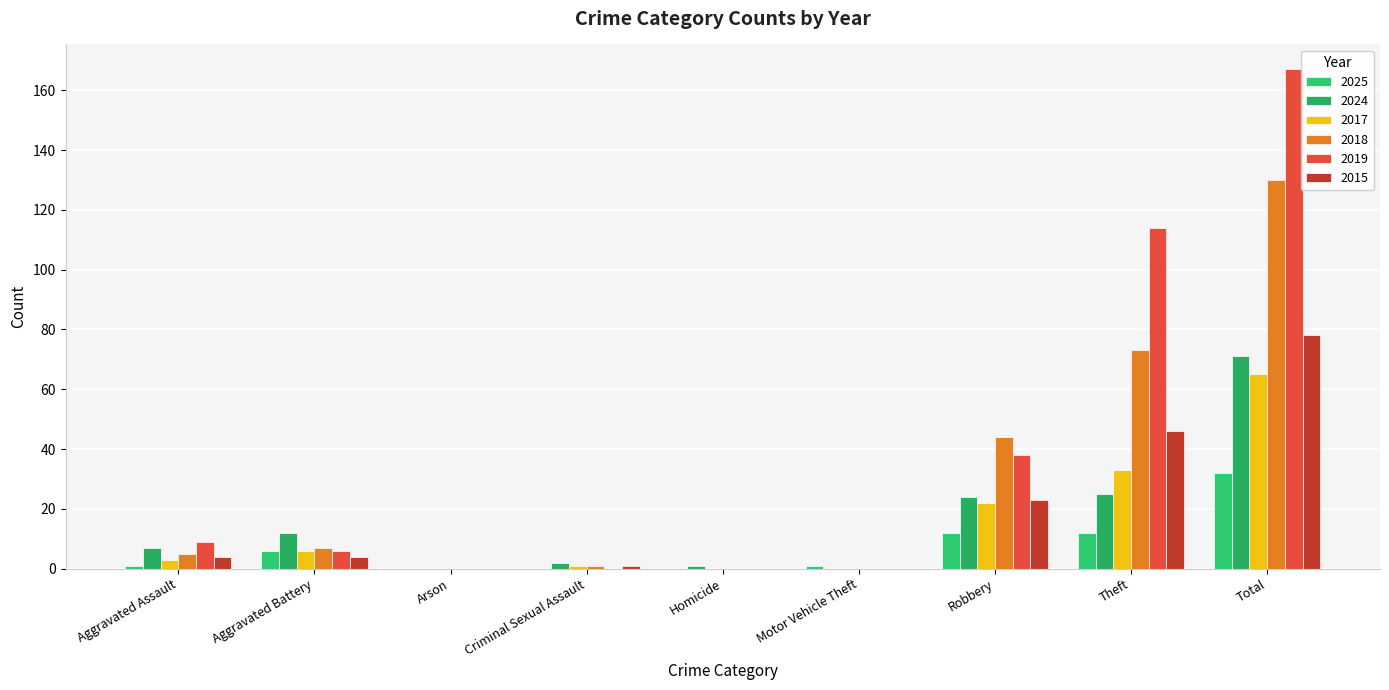

What is the label of the 5th bar from the right?

Homicide